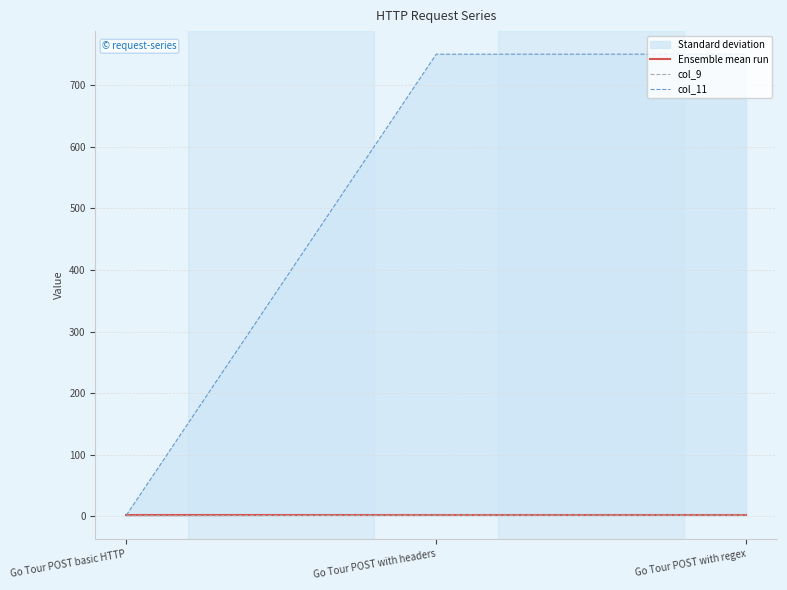

What is the lowest value of the col_11 series?

2